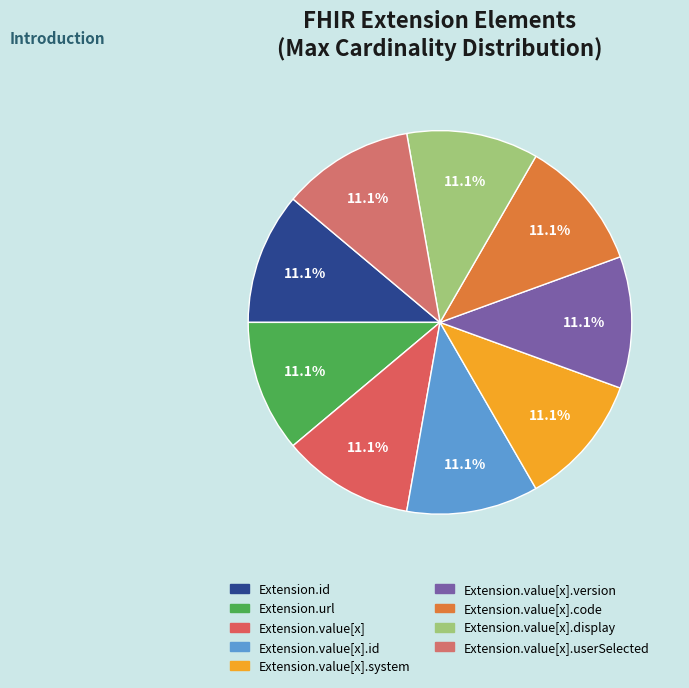

How many segments does this pie chart have?

9